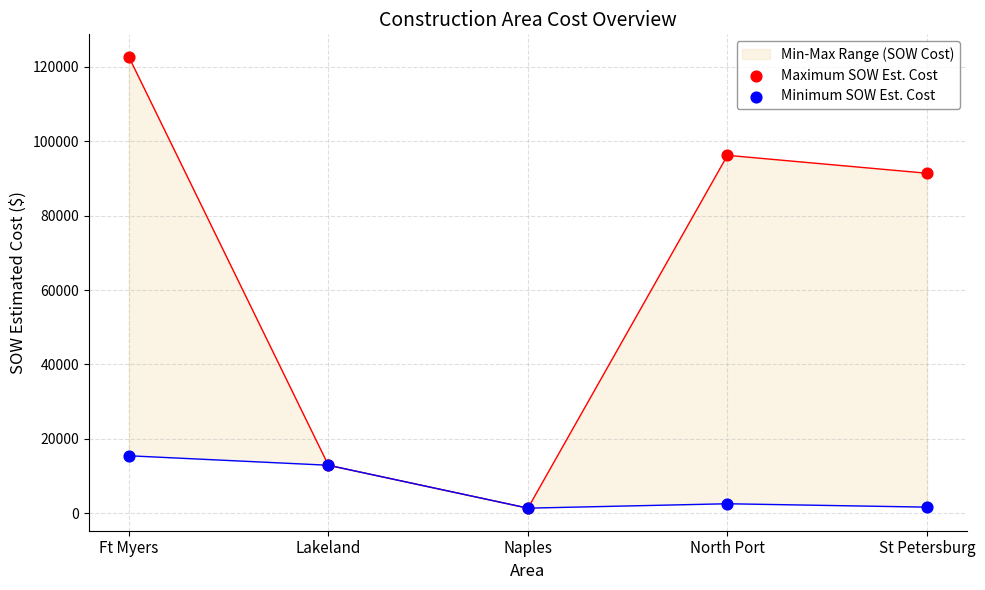

Which series contains the lowest Y value?

Maximum SOW Est. Cost